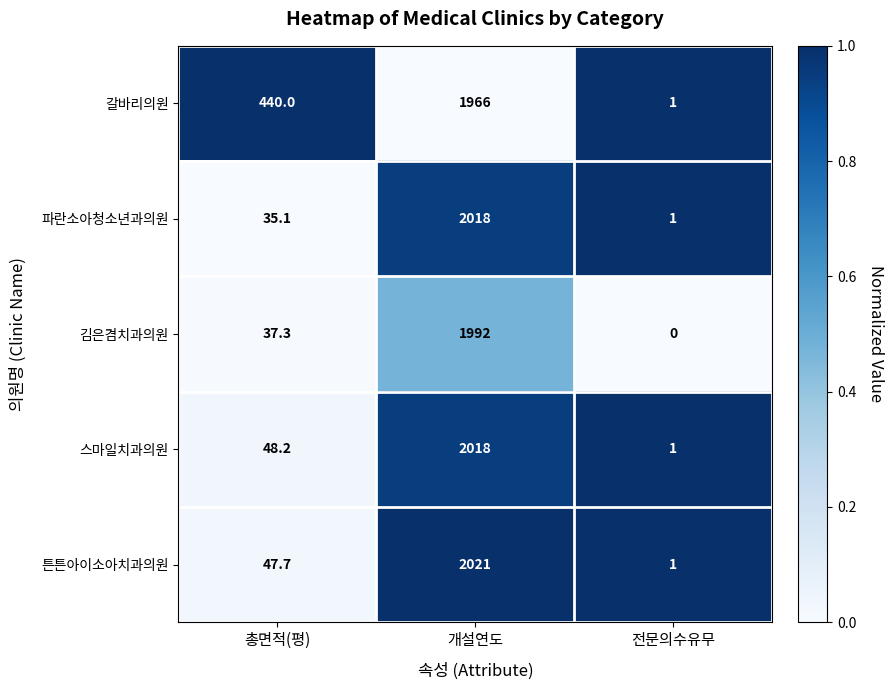

What is the spread (max minus min) of values at 총면적(평)?

404.9